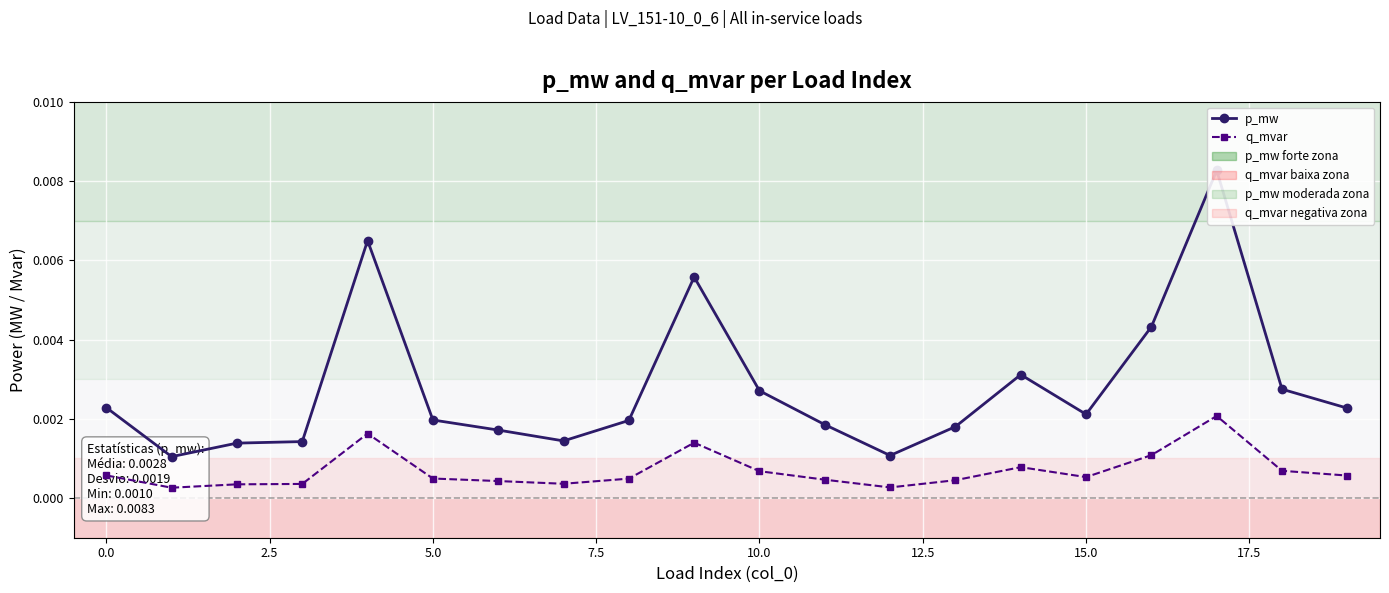

Rank the series at 11 from lowest to highest value.

q_mvar, p_mw